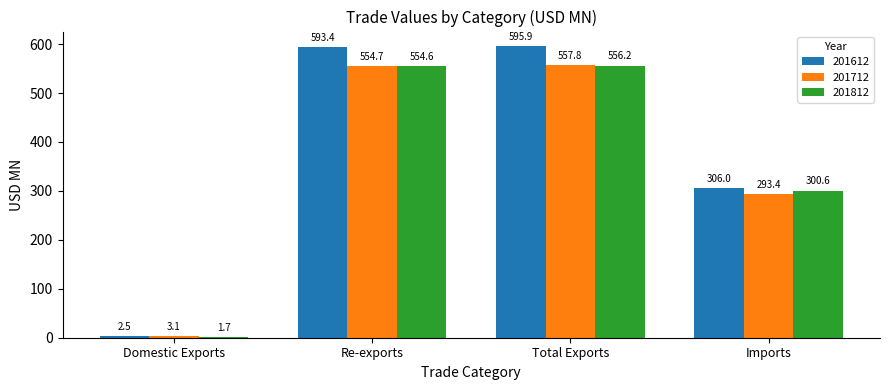

How many groups of bars are there?

4